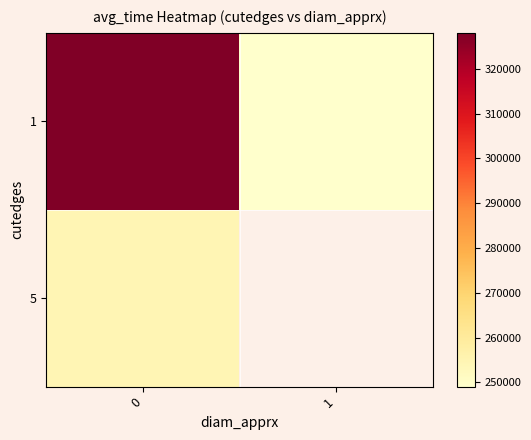

Rank the series at 0 from lowest to highest value.

5, 1